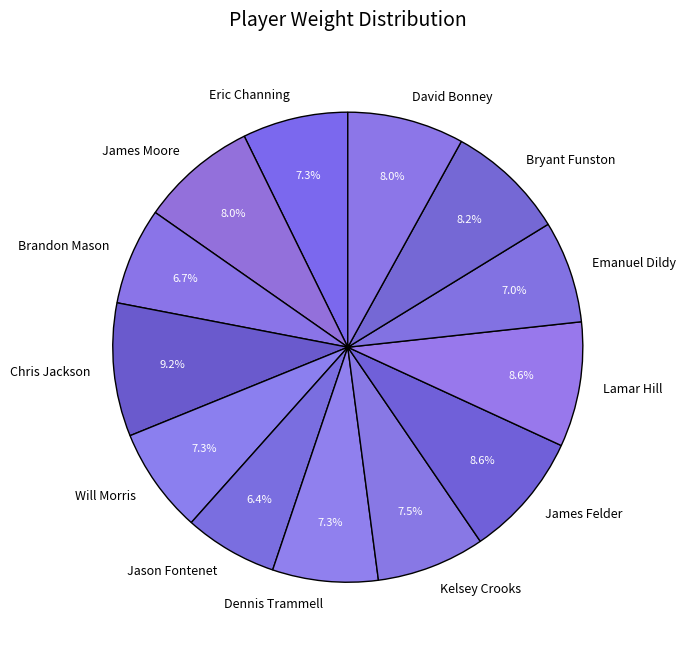

Which category has the biggest portion of the pie?

Chris Jackson